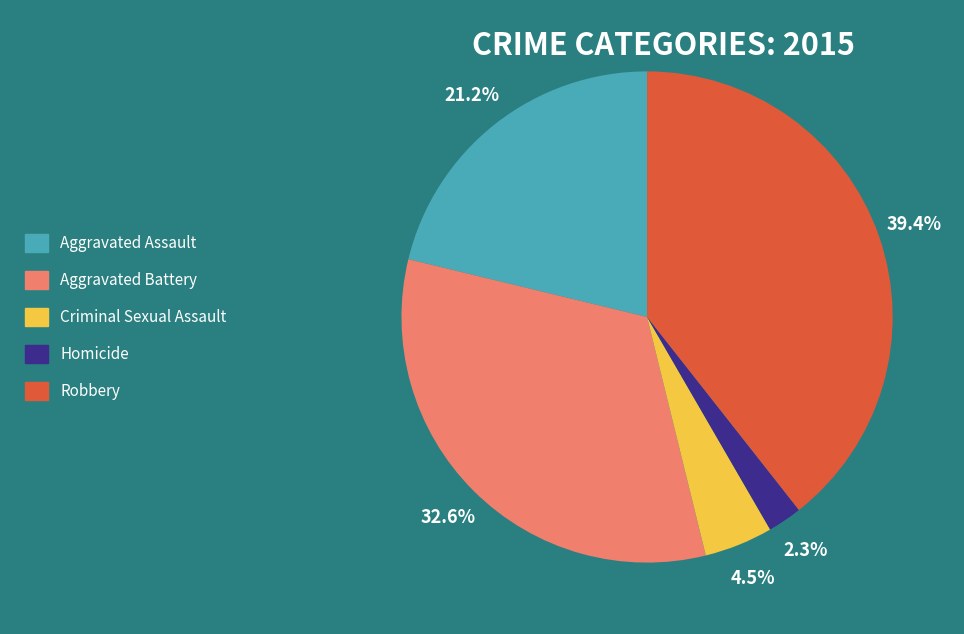

Which category has the smallest portion of the pie?

Homicide